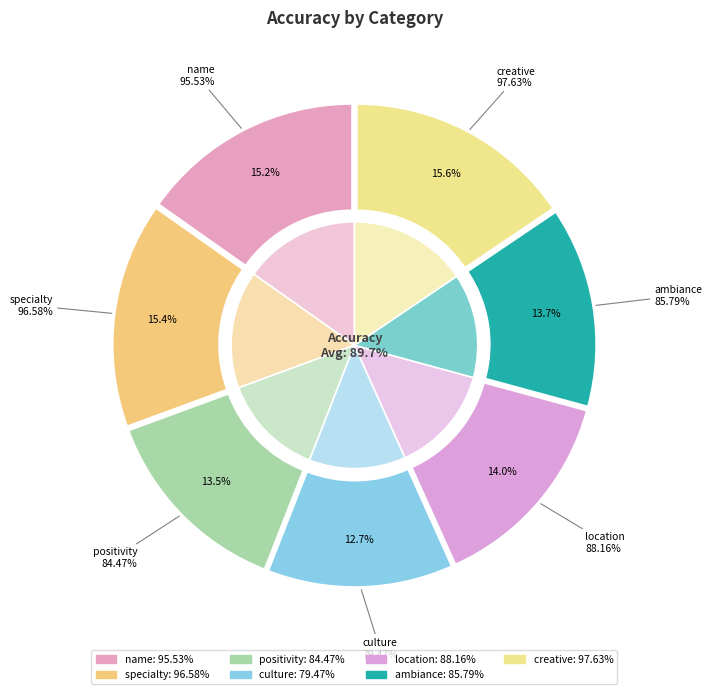

To the nearest percent, what is the difference between the largest and smallest slice percentages?

3%